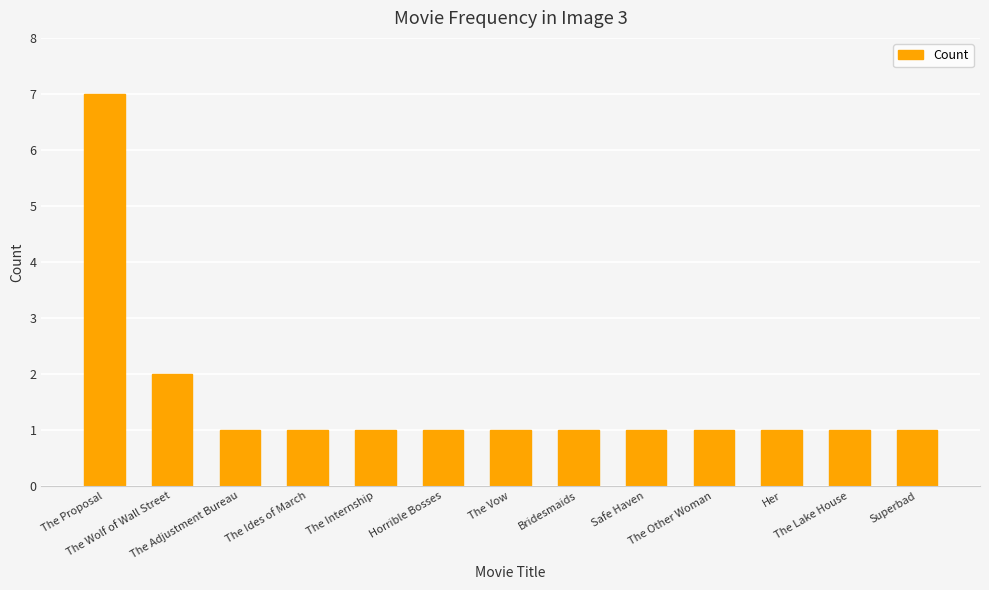

What is the value of the 5th bar from the left?

1